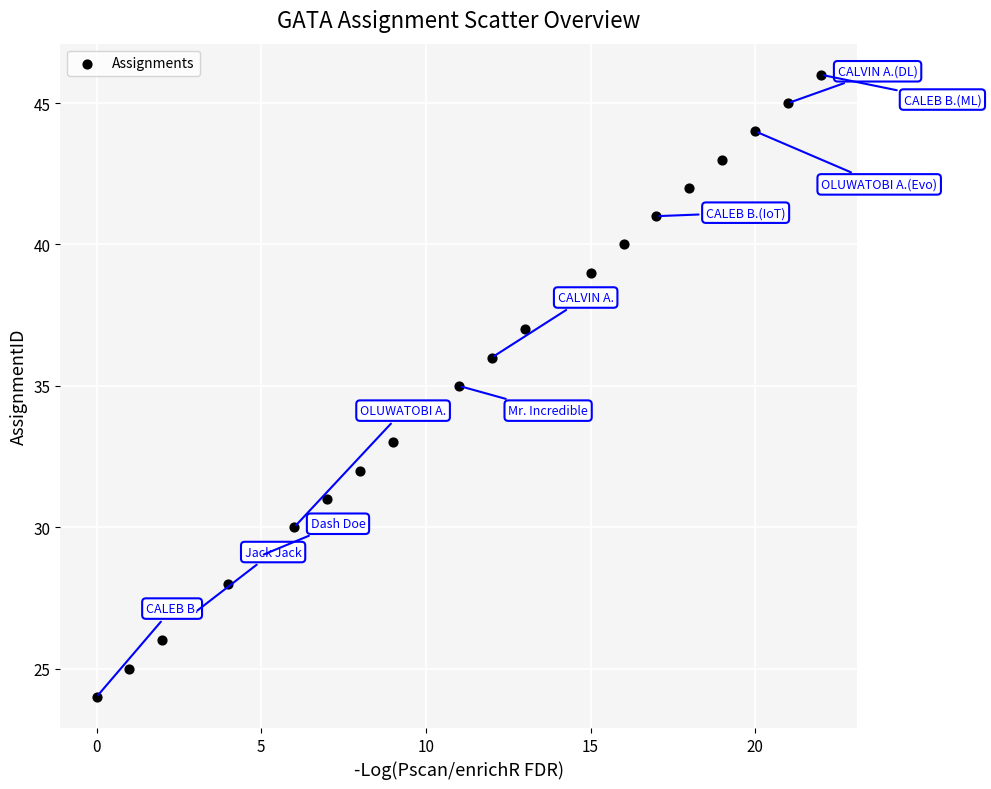

What is the range of Y values (max minus min)?

22